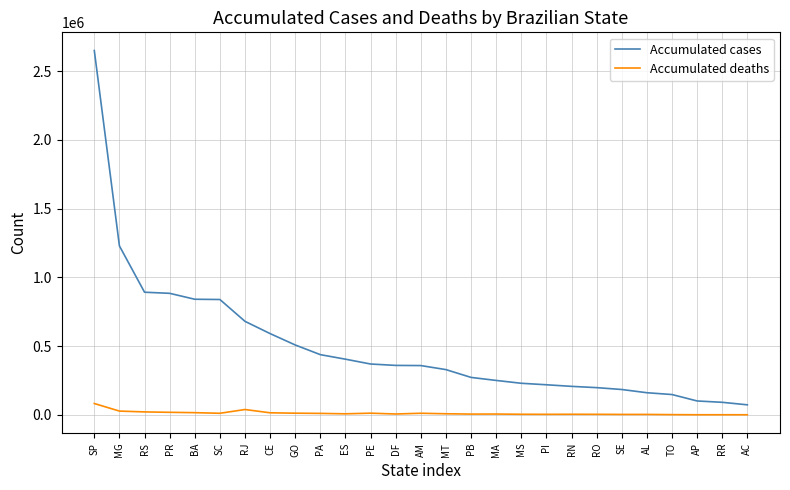

Which series has the widest spread of values?

Accumulated cases